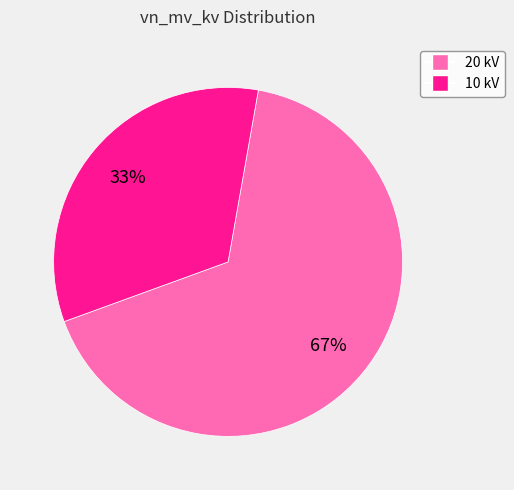

Does any single category account for the majority?

Yes